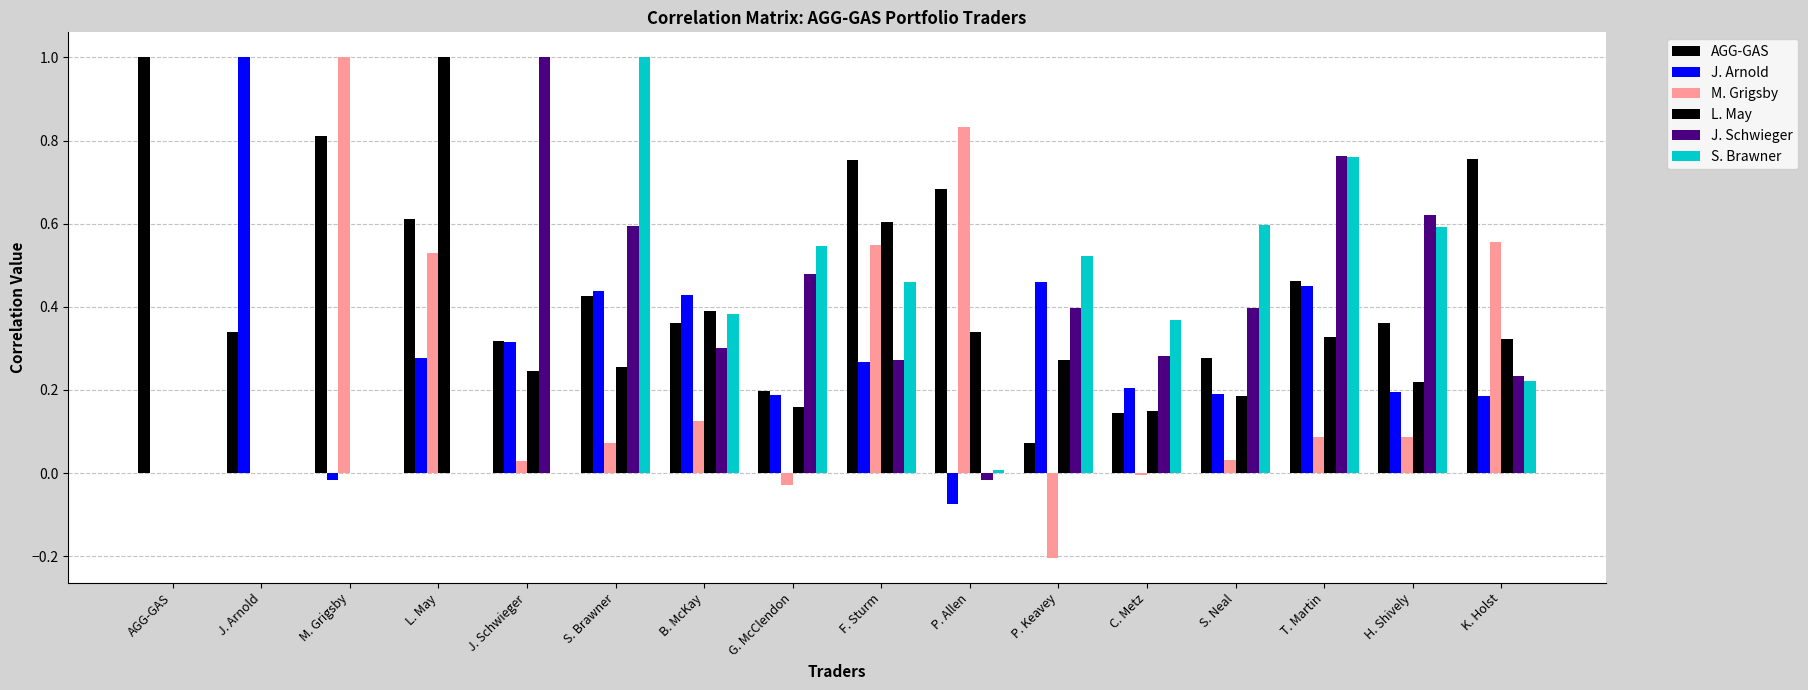

At which label does M. Grigsby reach its minimum?

P. Keavey